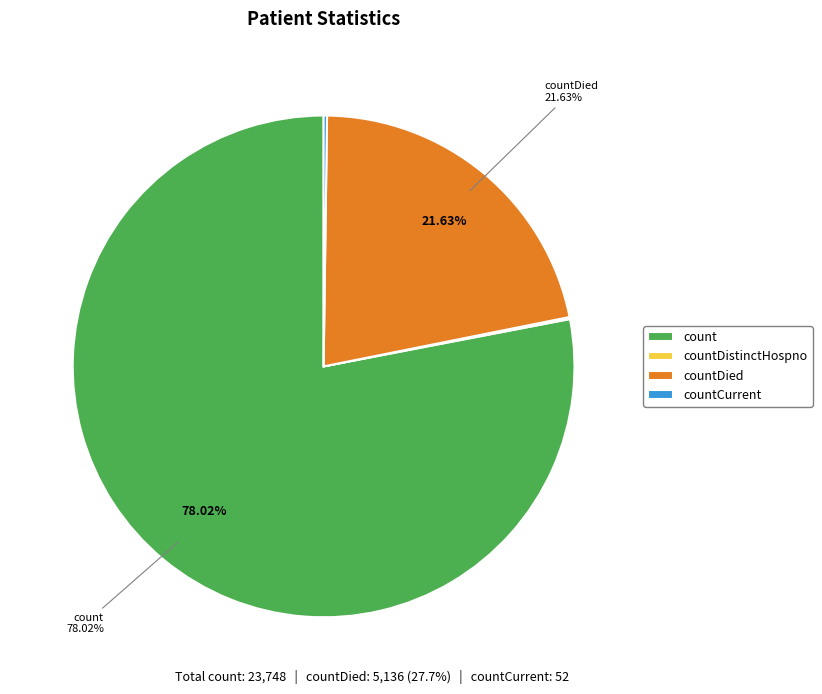

Which category has the biggest portion of the pie?

count